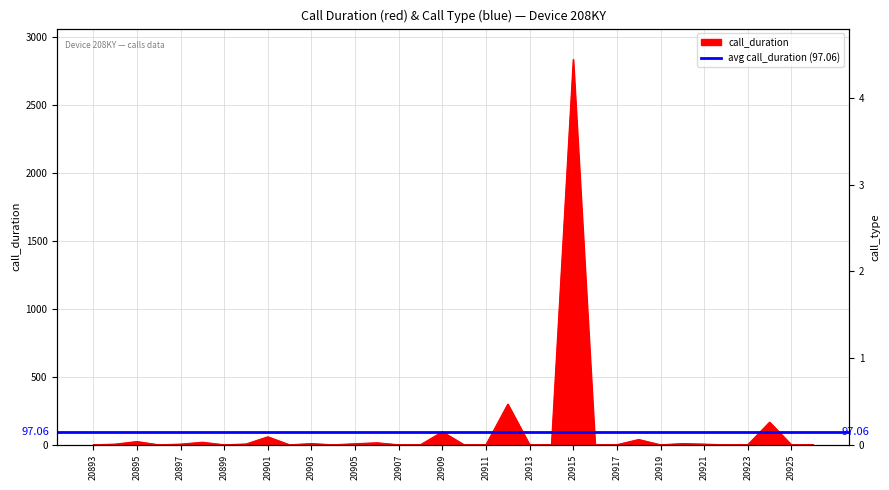

Reading left to right, extract all data points from this chart.

call_duration: 0	5	24	0	5	19	0	6	59	0	9	0	8	15	0	1	96	0	1	300	0	1	2838	0	1	39	0	9	5	0	1	167	0	1
call_type: 1	2	4	1	2	4	1	2	4	1	4	1	2	4	3	2	4	3	2	4	3	2	4	3	2	4	1	2	4	3	2	4	3	2